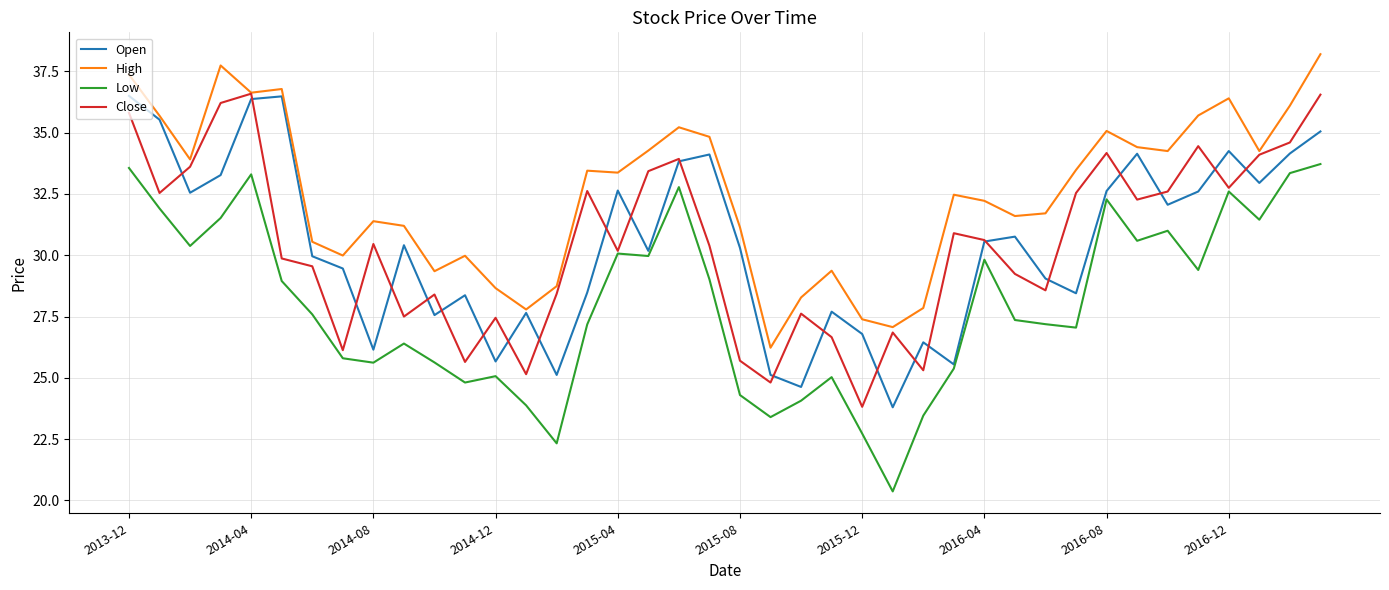

True or false: Low and High intersect in this chart.

False